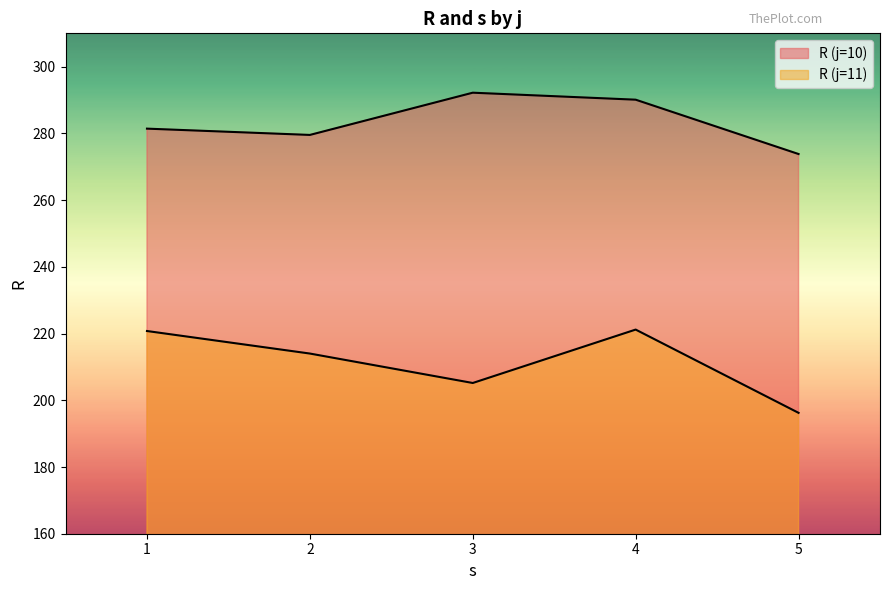

How many lines are shown in the chart?

2